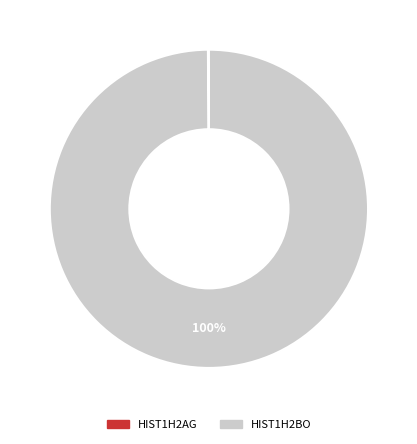

Is there a majority slice in this chart?

Yes